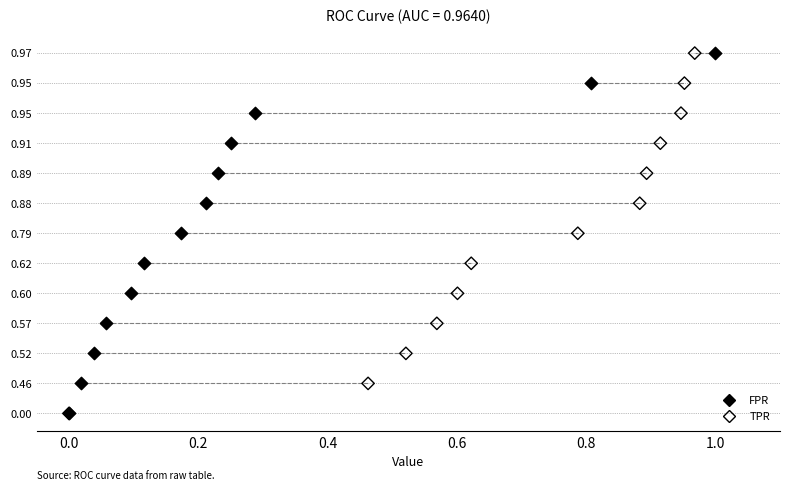

What are all the series names shown in the legend?

FPR, TPR